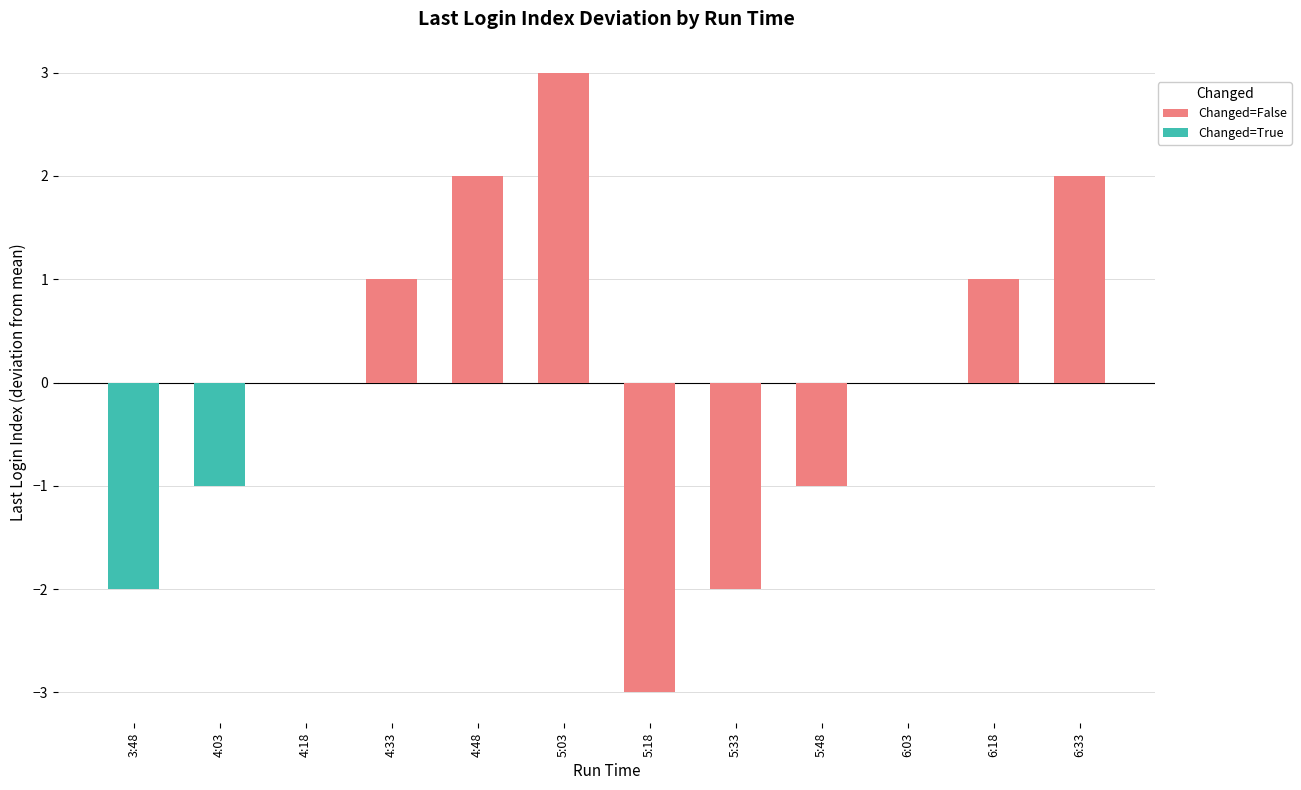

Count the Changed=True values in the range 0 to 1.

10